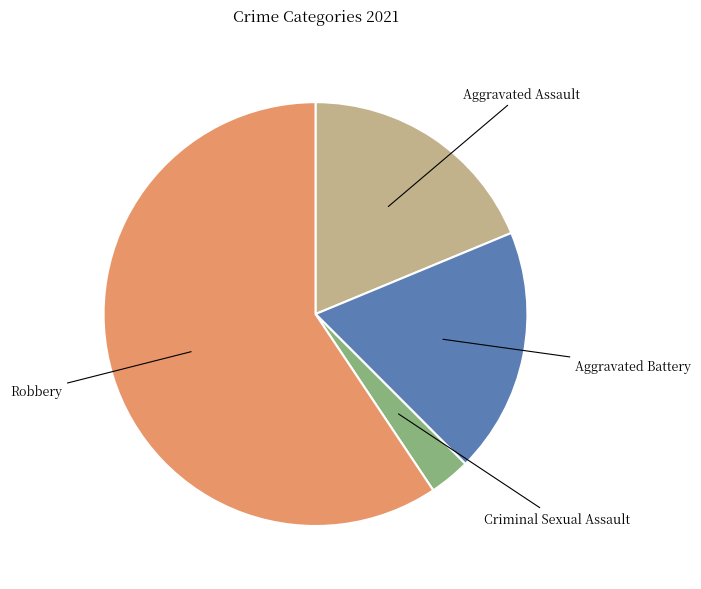

Does any single category account for the majority?

Yes